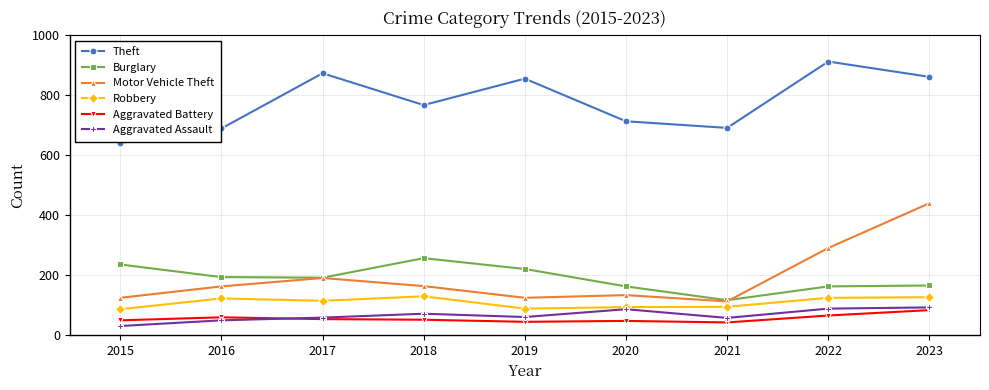

What is the difference between the highest and lowest values at 2020?

665